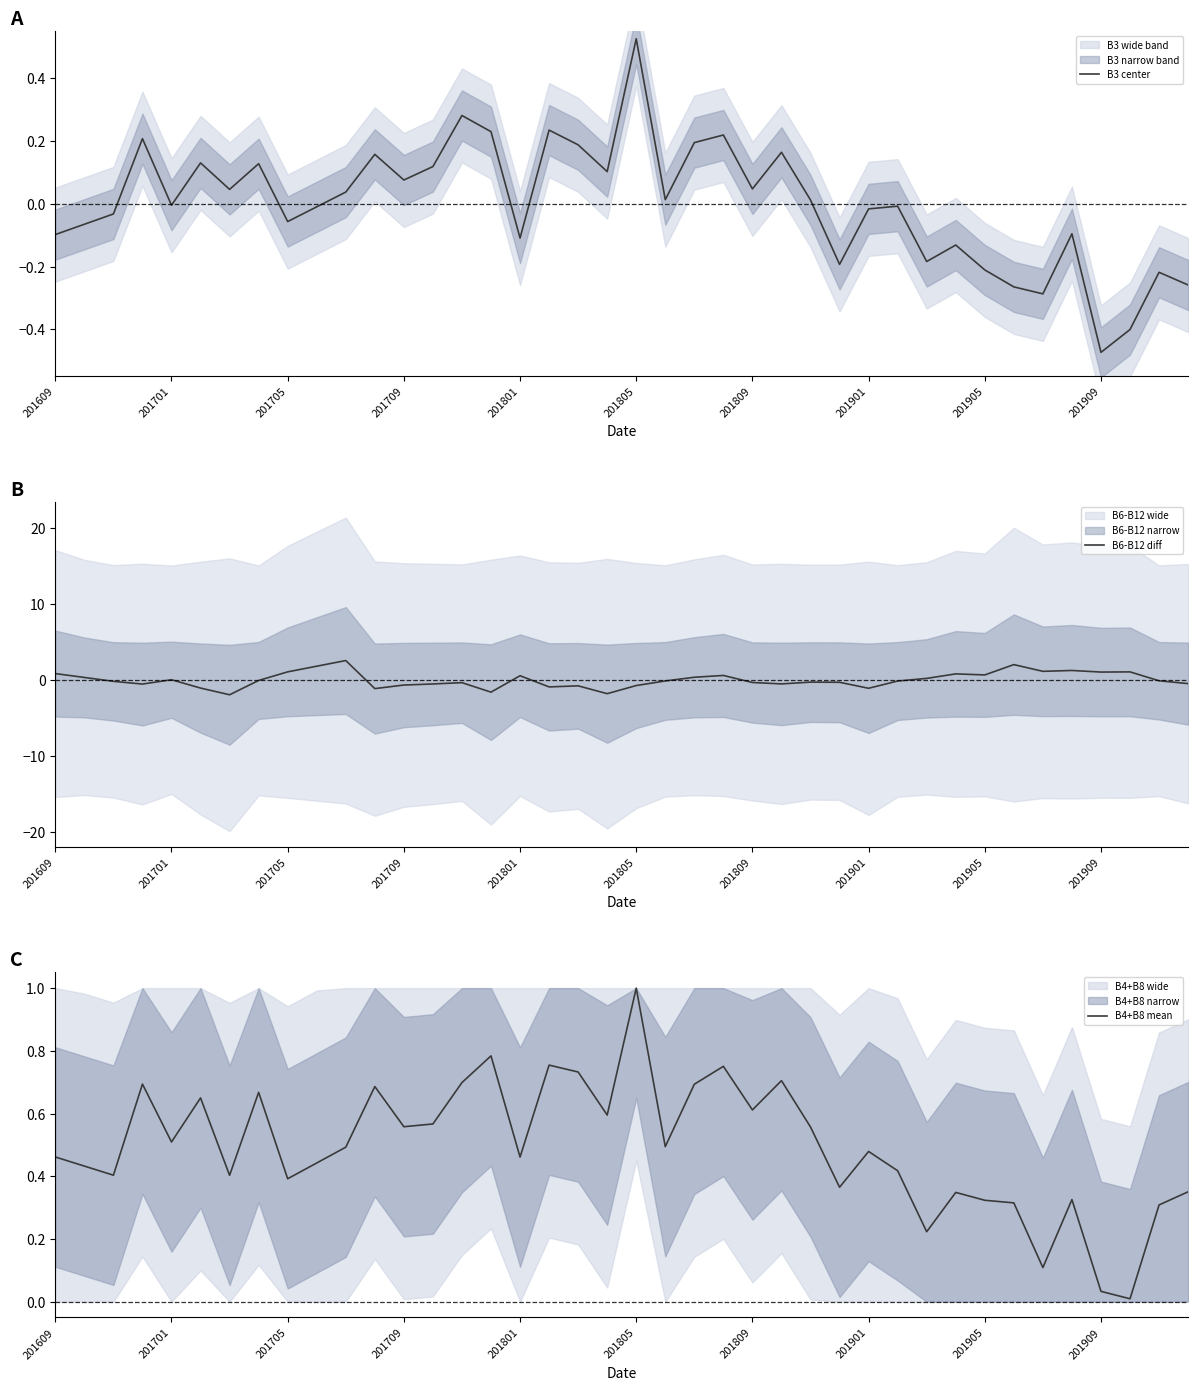

At which category is the sum across all series the highest?

10